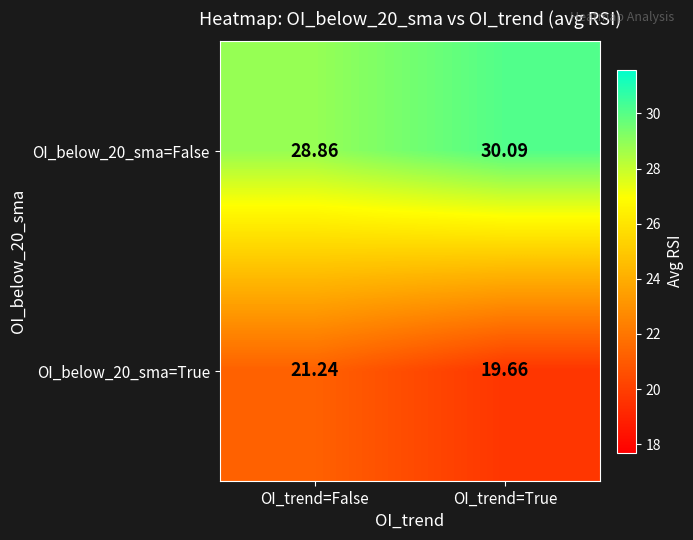

List the labels in order of OI_below_20_sma=False value, smallest first.

OI_trend=False, OI_trend=True